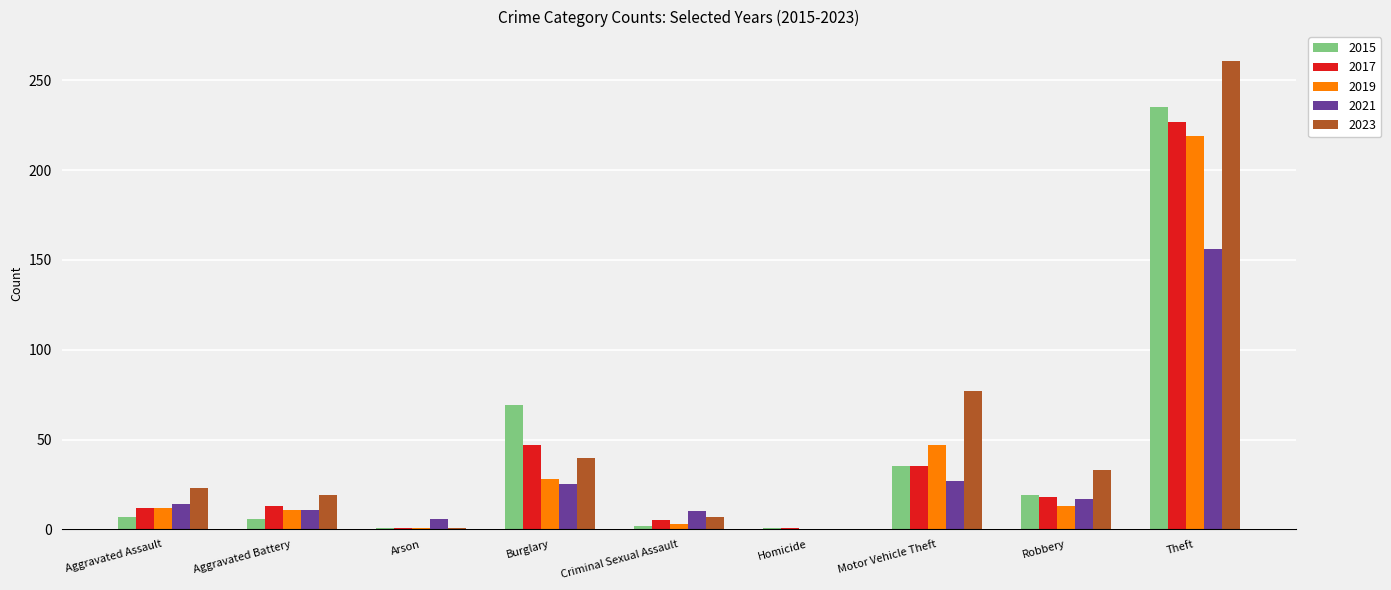

True or false: 2023 has a value of 77 at Motor Vehicle Theft.

True